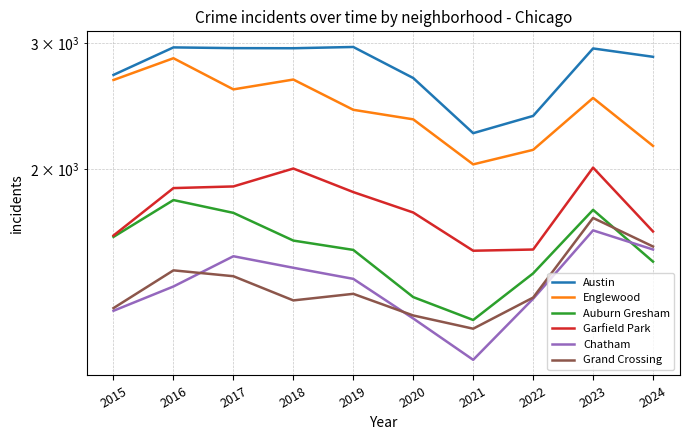

How many distinct data groups are displayed?

6